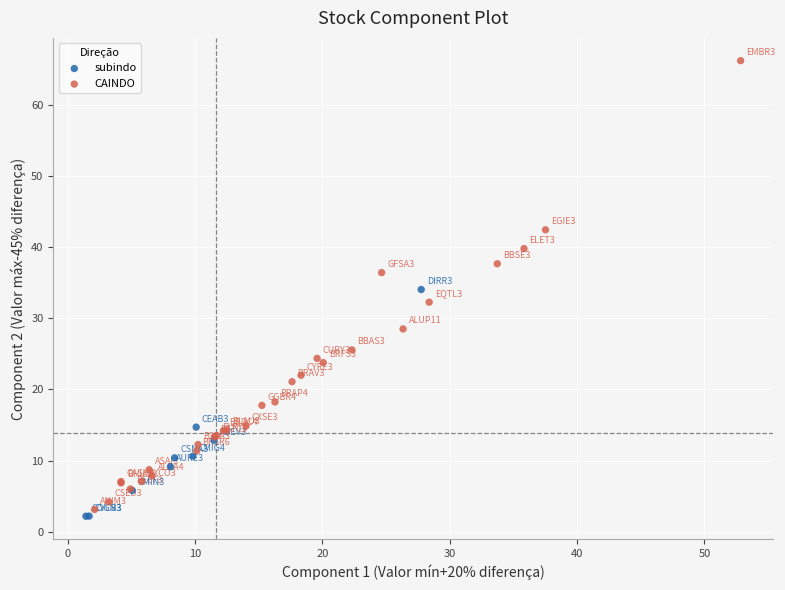

Which series reaches the maximum Y coordinate?

CAINDO